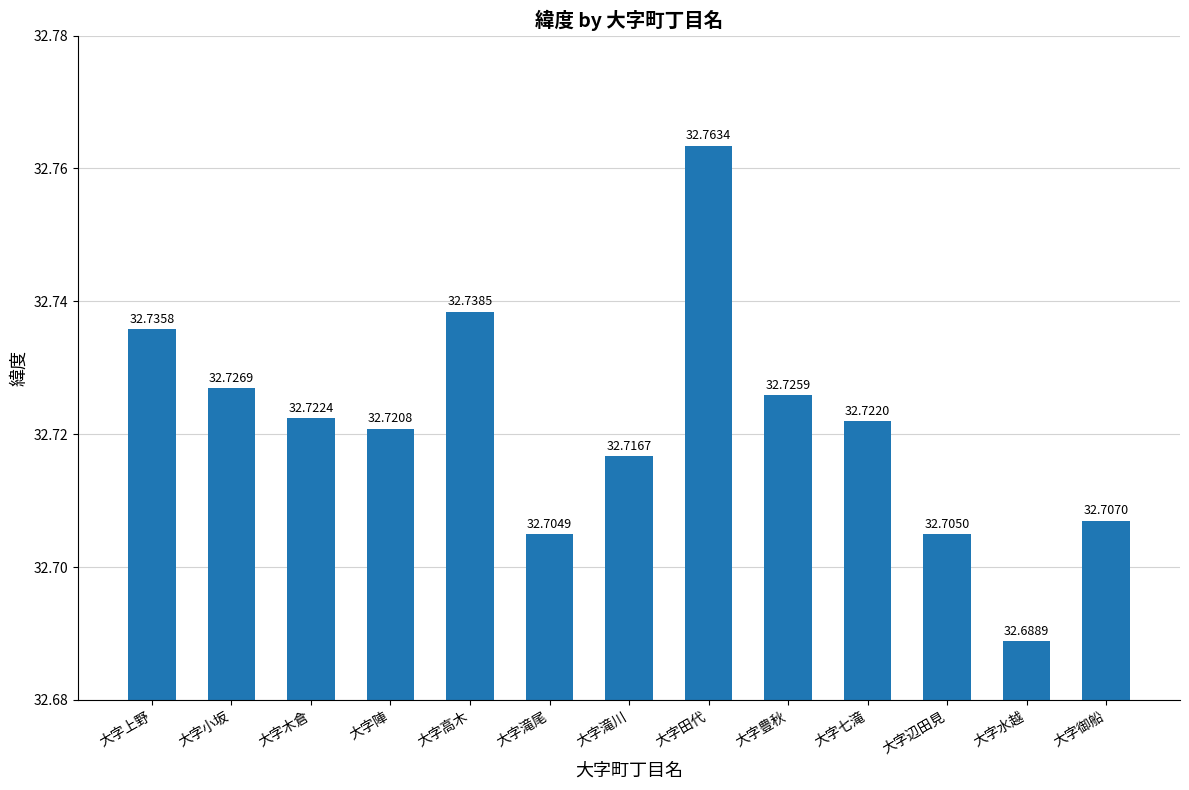

List the labels in order of value, largest first.

大字田代, 大字高木, 大字上野, 大字小坂, 大字豊秋, 大字木倉, 大字七滝, 大字陣, 大字滝川, 大字御船, 大字辺田見, 大字滝尾, 大字水越